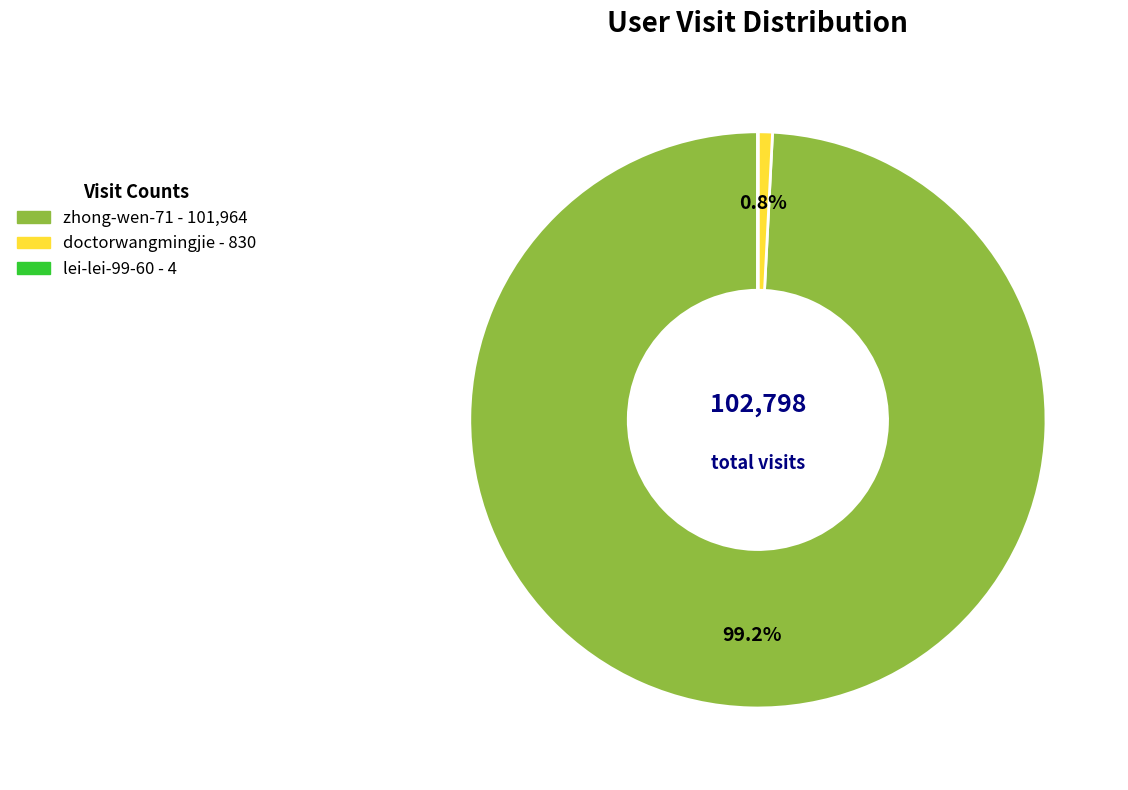

Between doctorwangmingjie and zhong-wen-71, which is larger?

zhong-wen-71